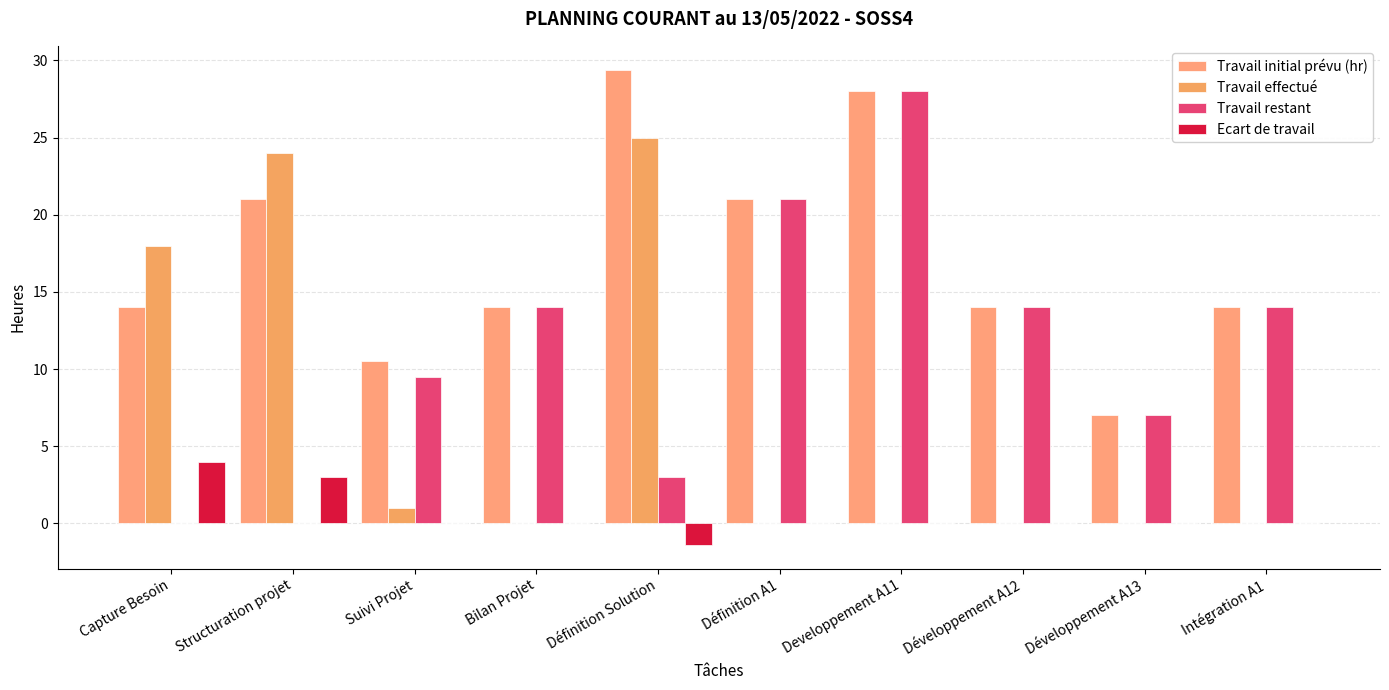

Where does the Ecart de travail series first go above 0?

Capture Besoin